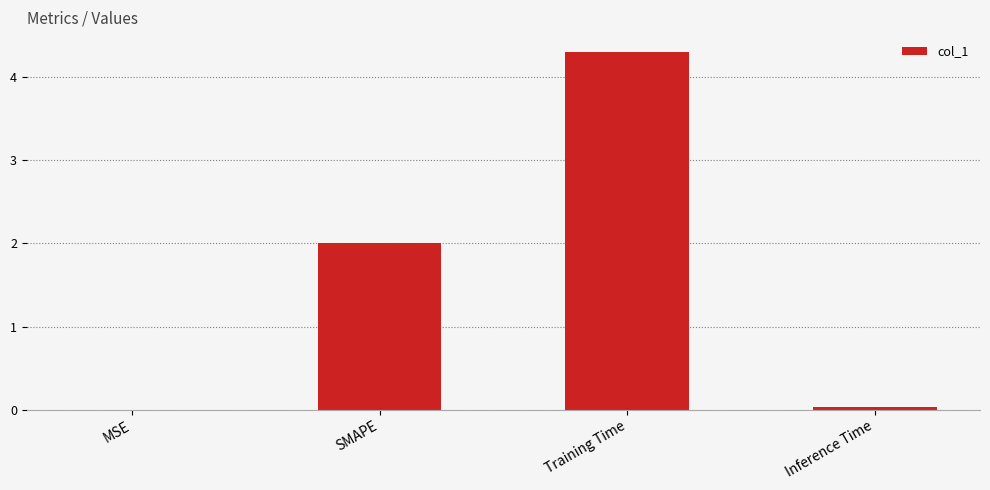

At which category does the chart reach its peak across all series?

Training Time